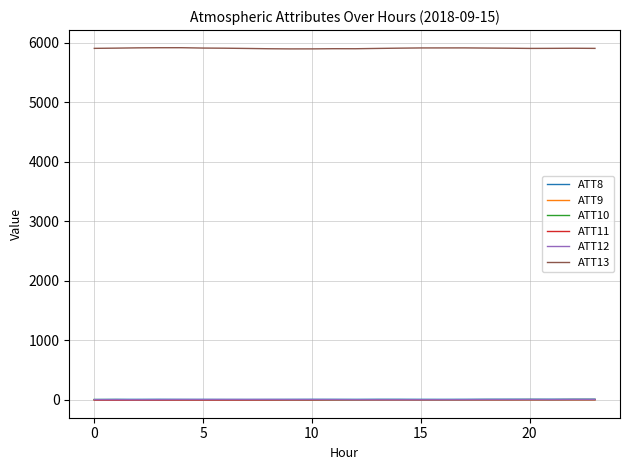

What is the greatest value displayed?

5918.2